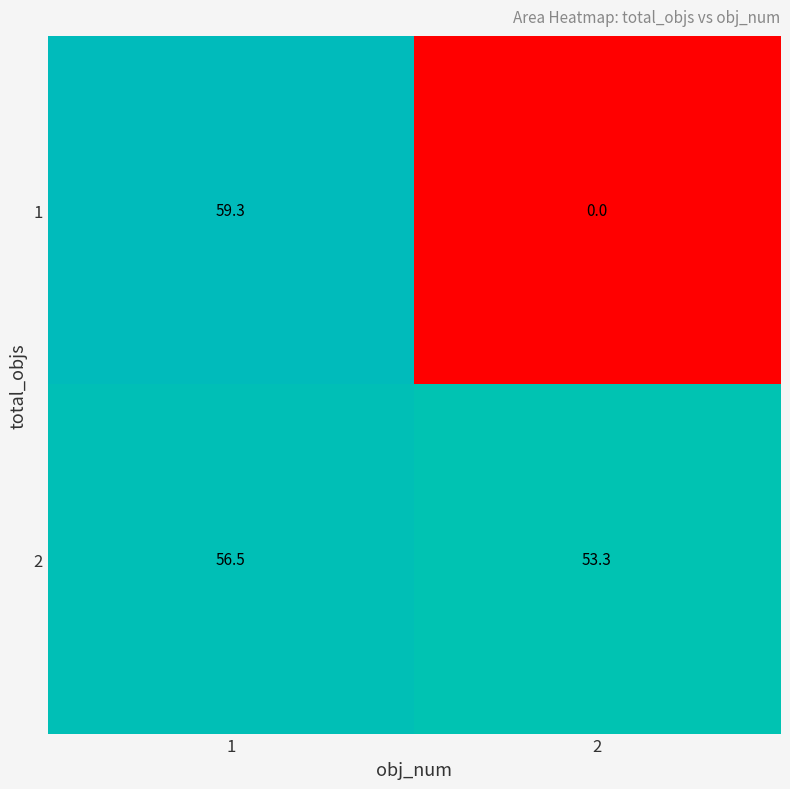

Reading left to right, what are all the values shown in this chart?

1: 1=59.3	2=0.0
2: 1=56.5	2=53.3